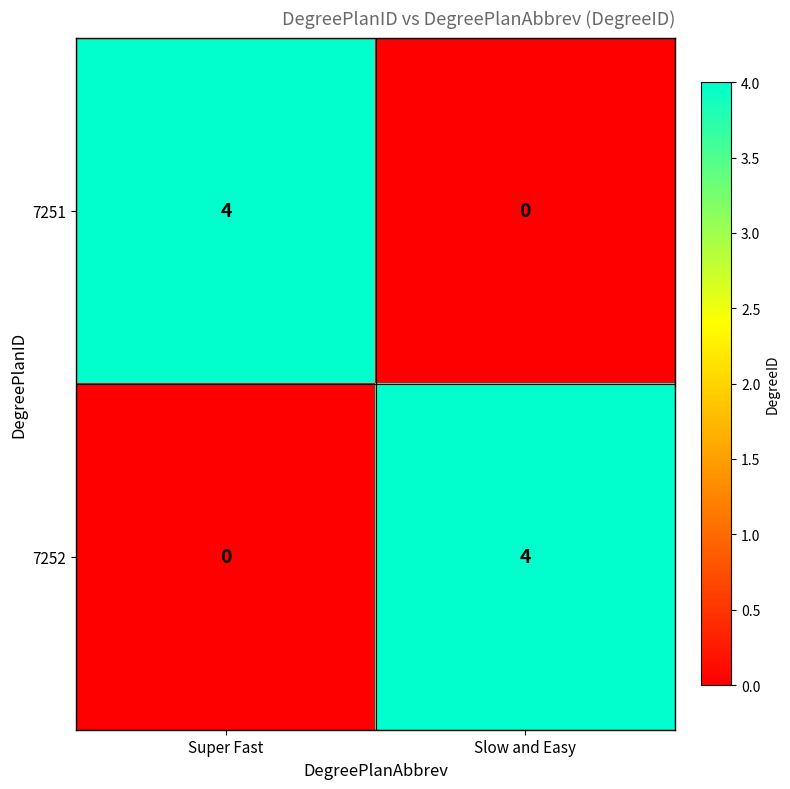

What is the greatest value displayed?

4